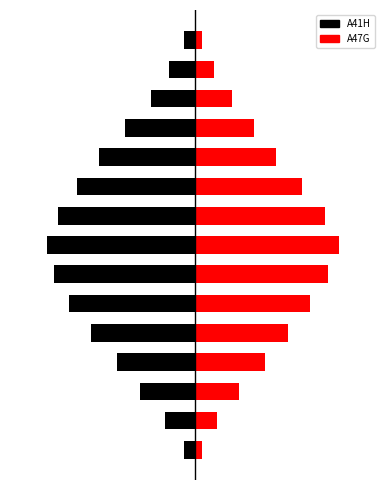

Reading right to left, extract all data points from this chart.

A41H: 14=-0.3	13=-0.7	12=-1.2	11=-1.9	10=-2.6	9=-3.2	8=-3.7	7=-4.0	6=-3.8	5=-3.4	4=-2.8	3=-2.1	2=-1.5	1=-0.8	0=-0.3
A47G: 14=0.2	13=0.5	12=1.0	11=1.6	10=2.2	9=2.9	8=3.5	7=3.9	6=3.6	5=3.1	4=2.5	3=1.9	2=1.2	1=0.6	0=0.2